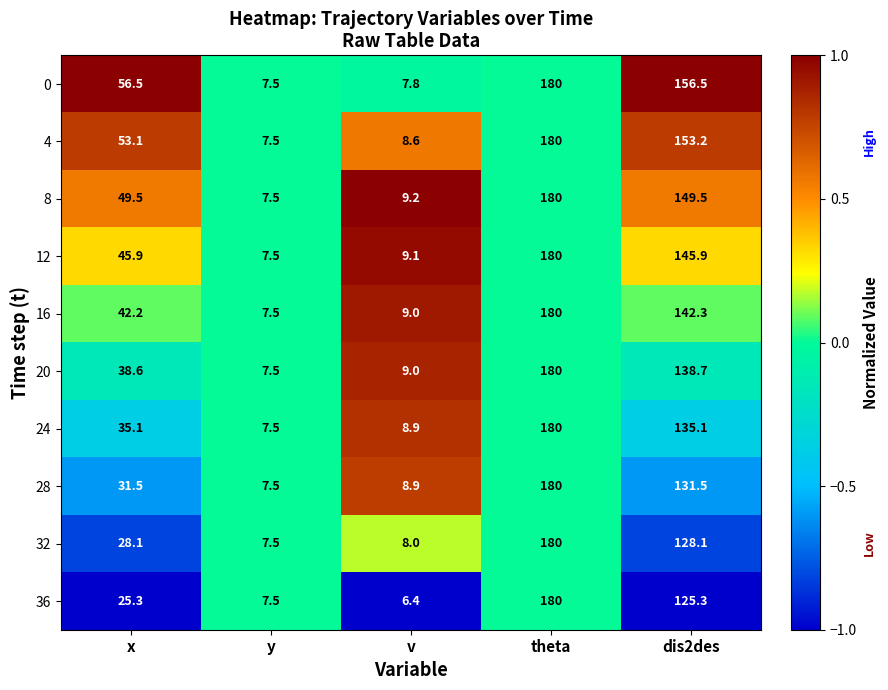

At dis2des, list the series in order from smallest to largest.

36, 32, 28, 24, 20, 16, 12, 8, 4, 0